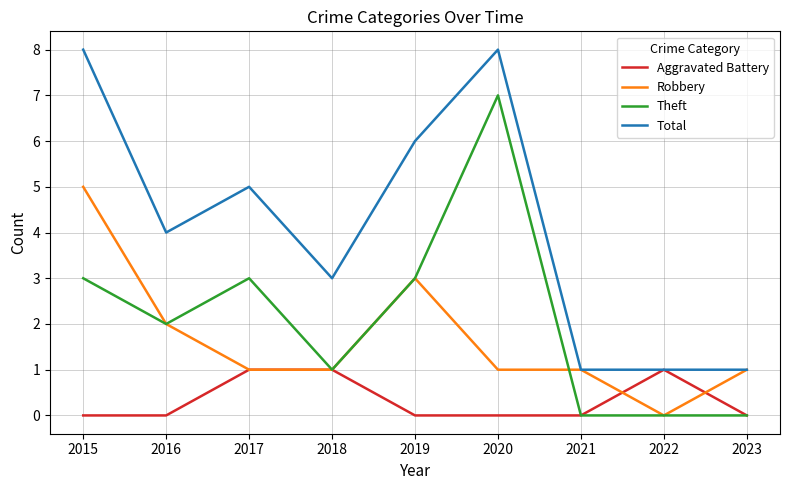

What is the difference between the highest and lowest values at 2020?

8